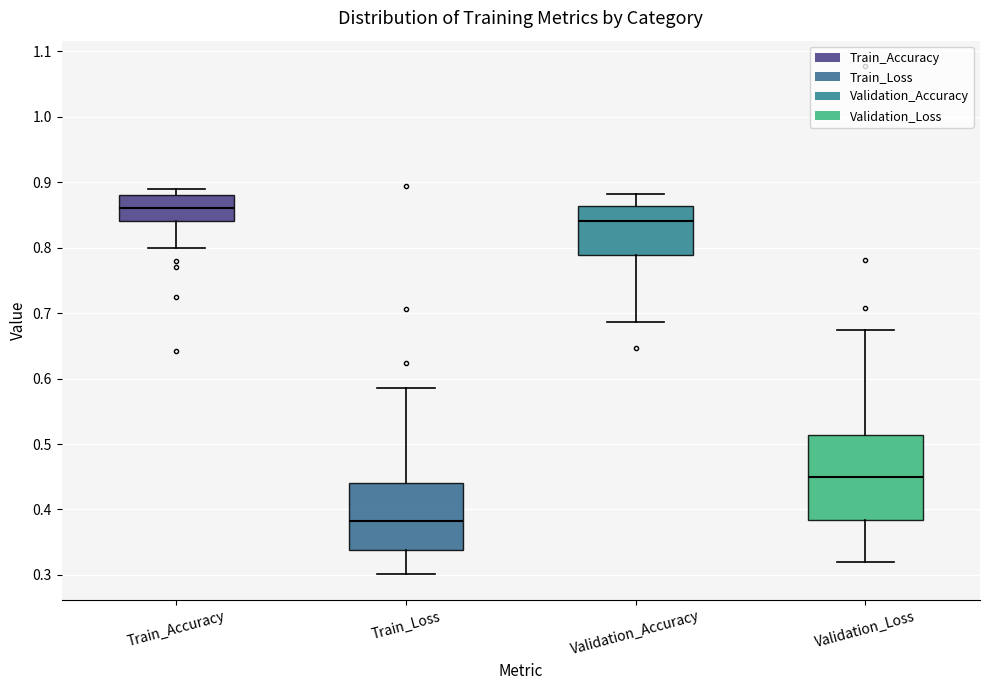

Reading left to right, read every box against the y-axis: the position of its median line, the range the box covers, and the ends of its whiskers. The values are not printed on the chart, so give them approximately, as read against the axis.

Train_Accuracy: median 0.86, box 0.84 to 0.88, whiskers 0.80 to 0.89
Train_Loss: median 0.38, box 0.34 to 0.44, whiskers 0.30 to 0.59
Validation_Accuracy: median 0.84, box 0.79 to 0.86, whiskers 0.69 to 0.88
Validation_Loss: median 0.45, box 0.38 to 0.51, whiskers 0.32 to 0.67